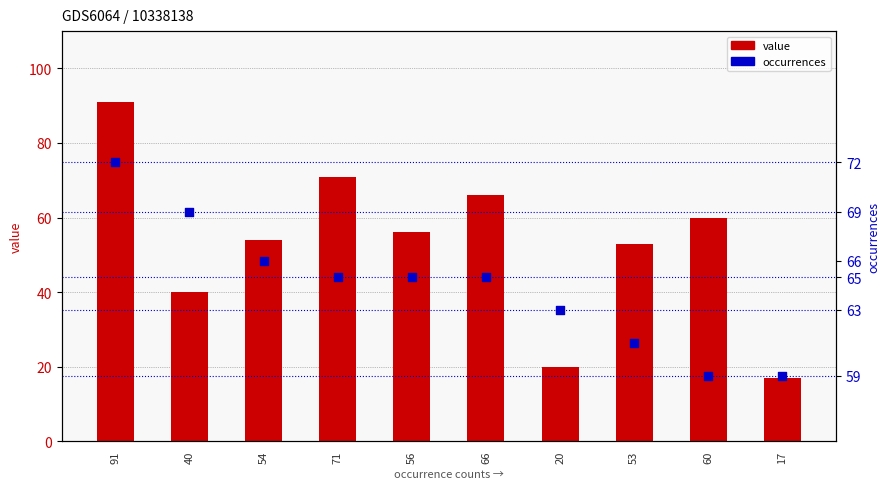

At which category is the sum across all series the highest?

91